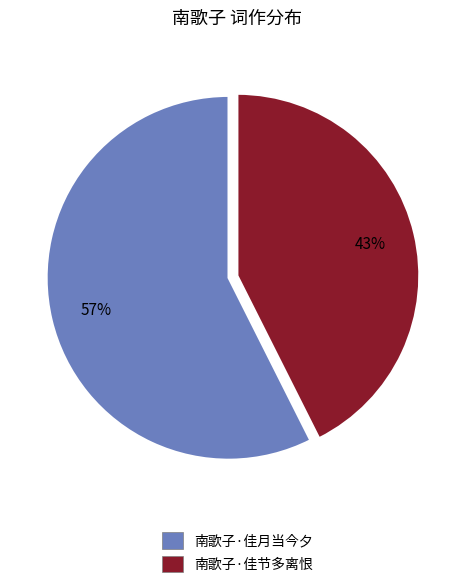

Do 南歌子·佳月当今夕 and 南歌子·佳节多离恨 together represent more than half of the pie?

Yes